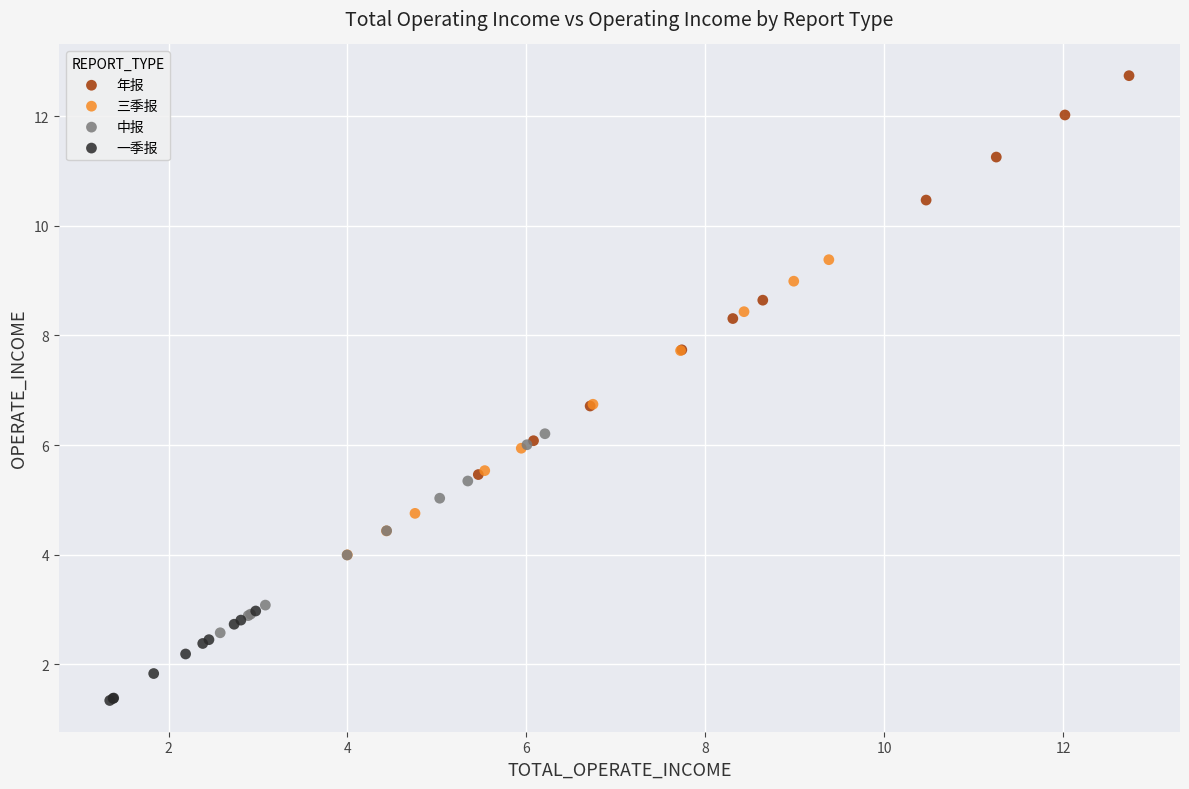

Which series contains the lowest Y value?

一季报